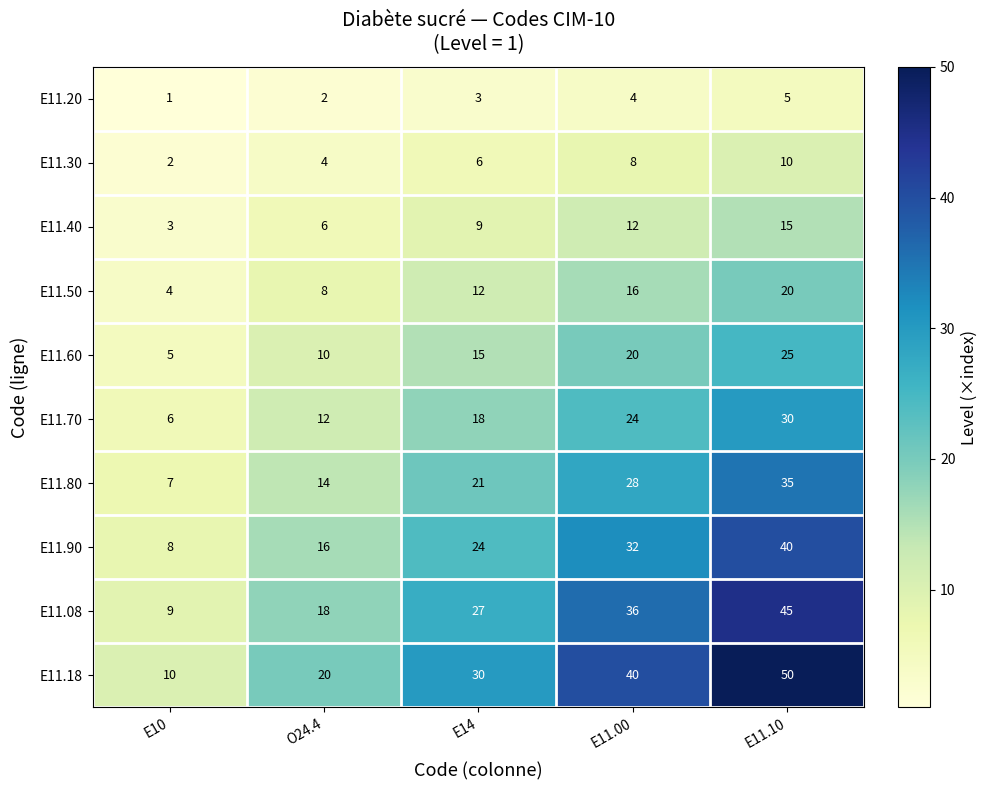

What is the difference between the maximum and minimum values in the E11.18 series?

40